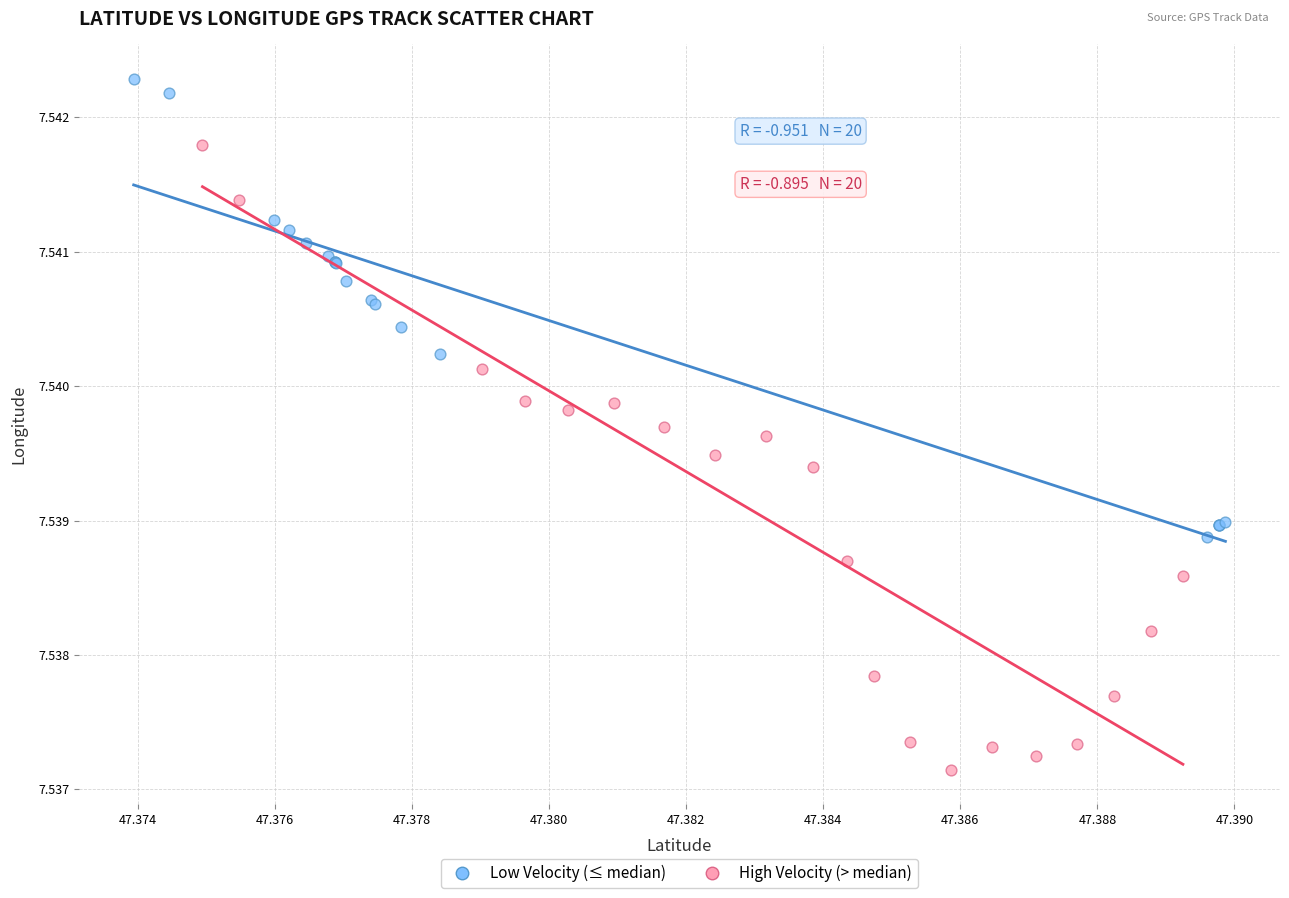

Which series has the largest Y range (max minus min)?

High Velocity (> median)